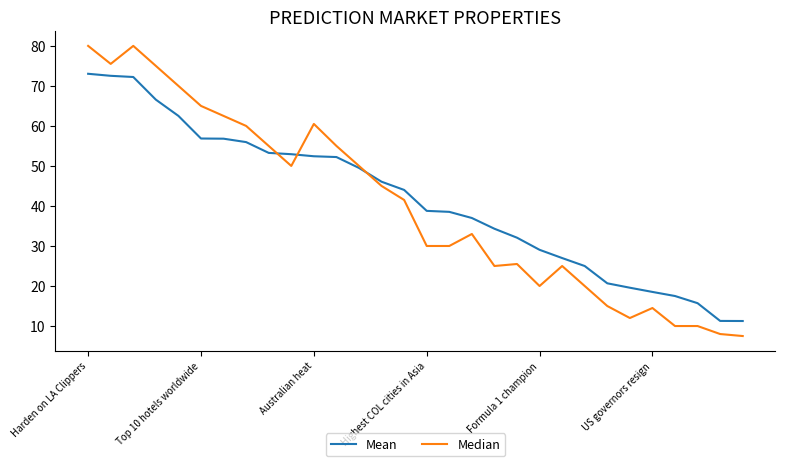

List the series in order of their peak value, highest first.

Median, Mean